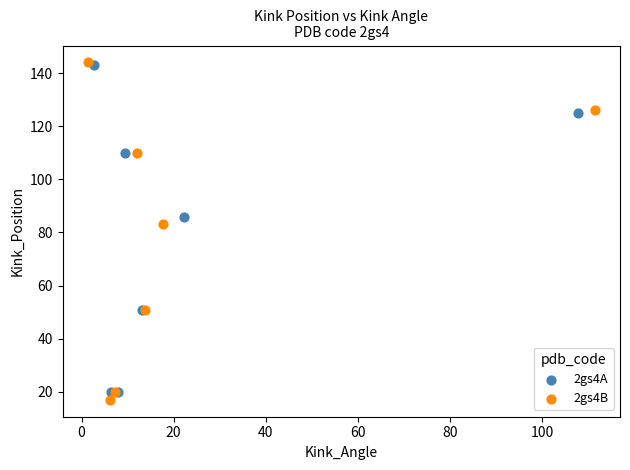

What are all the series names shown in the legend?

2gs4A, 2gs4B